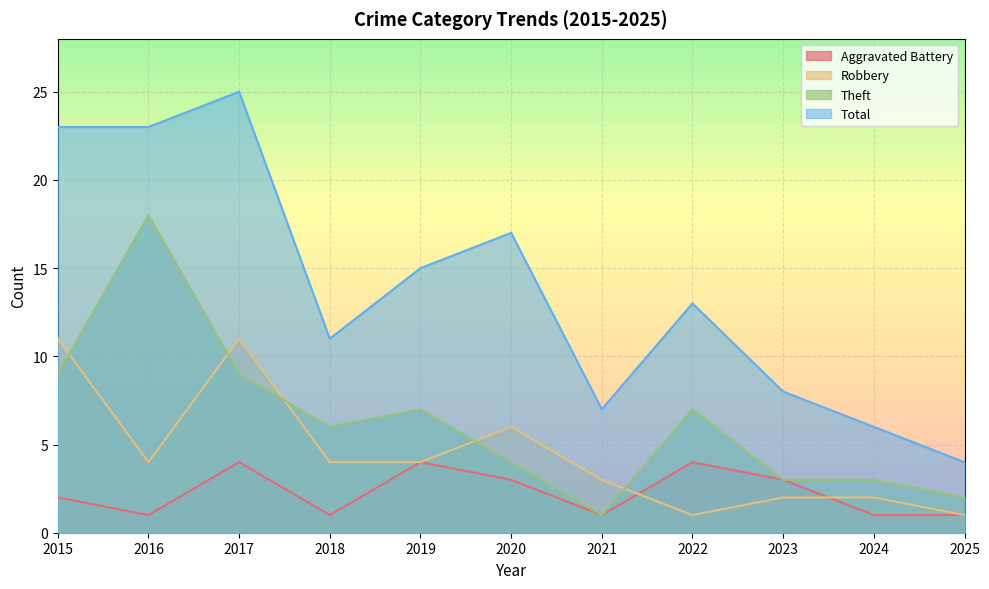

Reading left to right, what are all the values shown in this chart?

Aggravated Battery: 2	1	4	1	4	3	1	4	3	1	1
Robbery: 11	4	11	4	4	6	3	1	2	2	1
Theft: 9	18	9	6	7	4	1	7	3	3	2
Total: 23	23	25	11	15	17	7	13	8	6	4